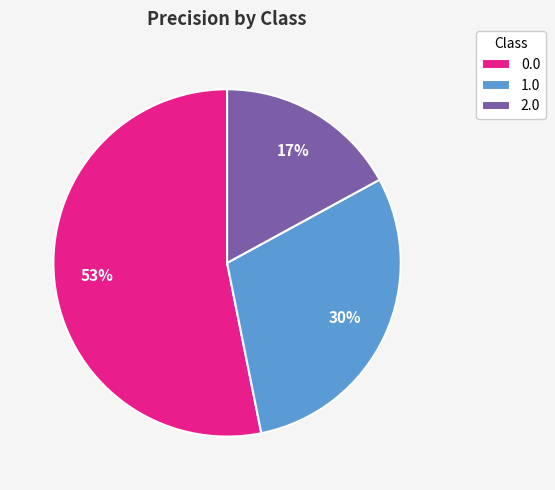

To the nearest percent, what is the average slice percentage?

33%